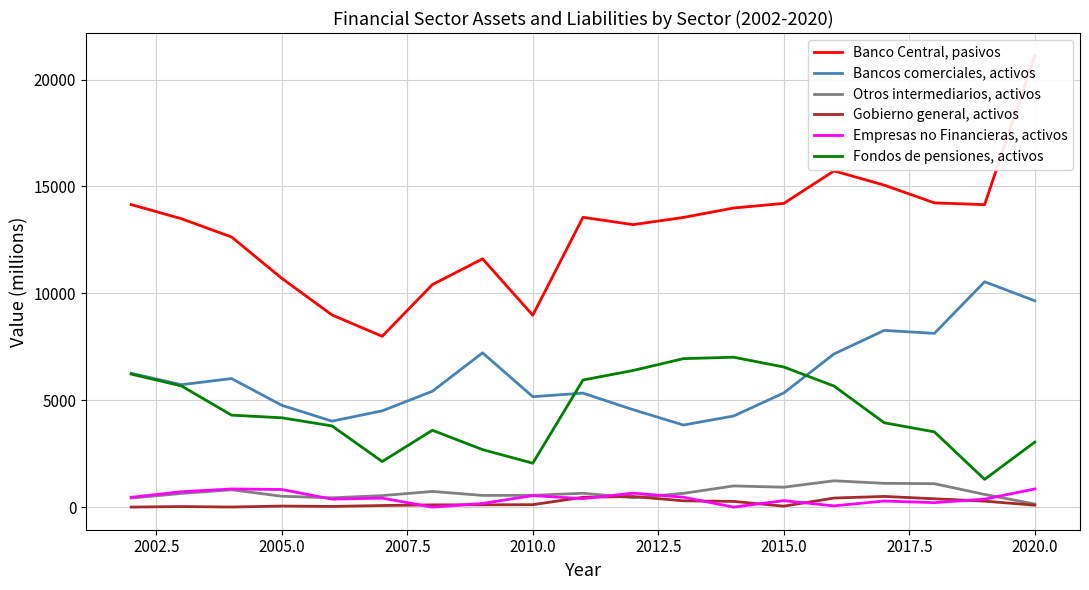

True or false: Gobierno general, activos and Banco Central, pasivos cross at least once.

False